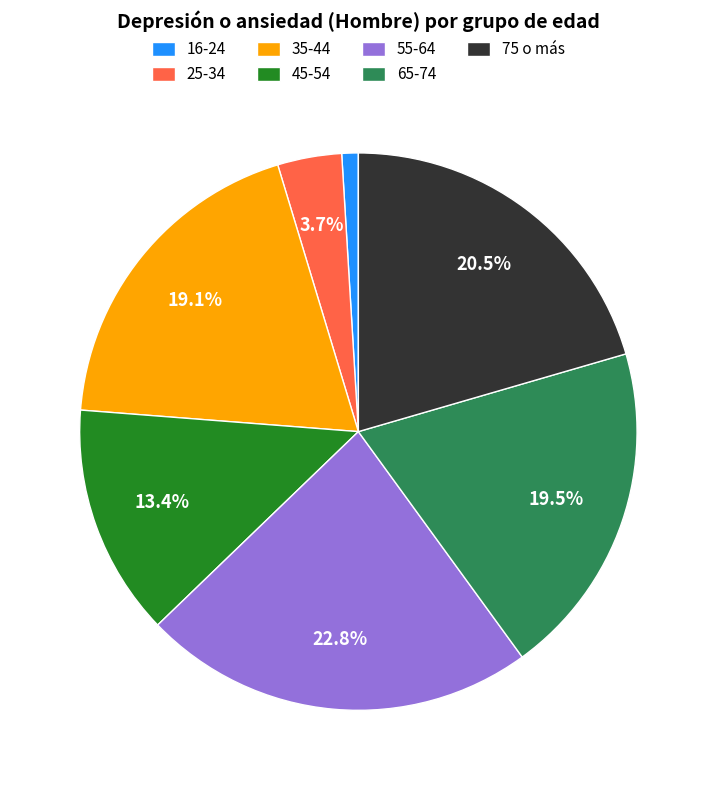

What portion of the pie excludes 25-34?

96.3%